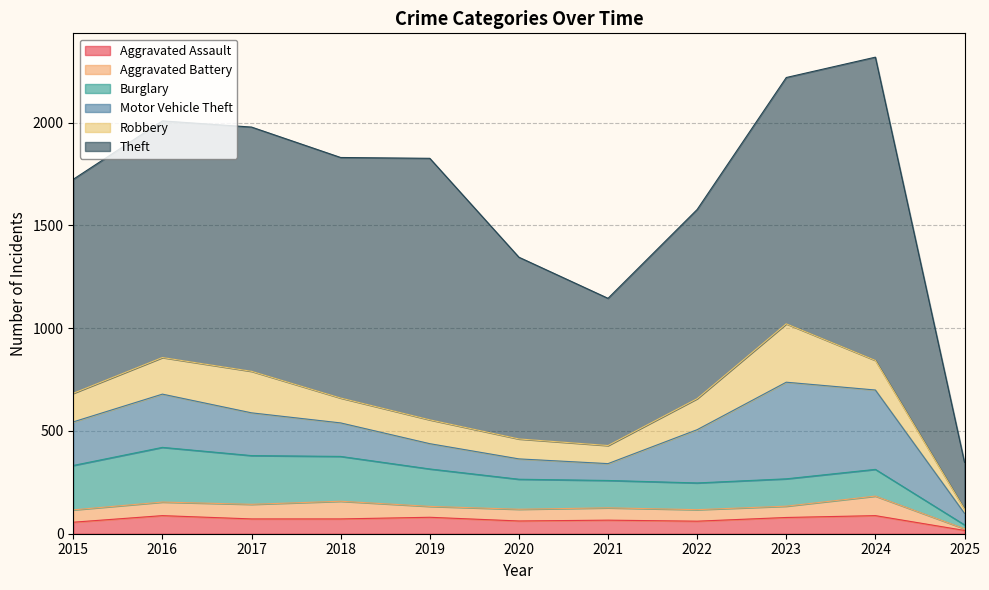

The value of Robbery at 2025 is 20. True or false?

True